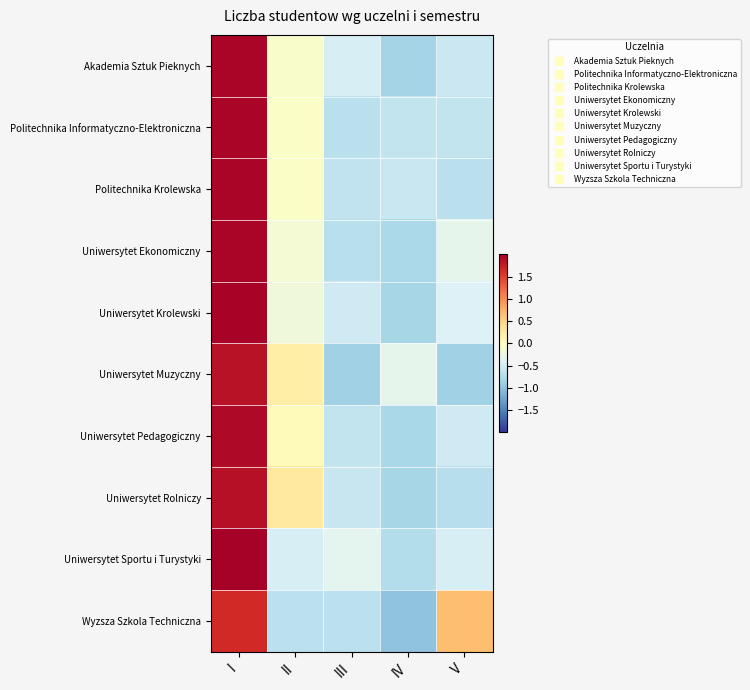

Rank the series at IV from highest to lowest value.

Uniwersytet Muzyczny, Politechnika Krolewska, Politechnika Informatyczno-Elektroniczna, Uniwersytet Sportu i Turystyki, Uniwersytet Ekonomiczny, Uniwersytet Pedagogiczny, Uniwersytet Krolewski, Uniwersytet Rolniczy, Akademia Sztuk Pieknych, Wyzsza Szkola Techniczna